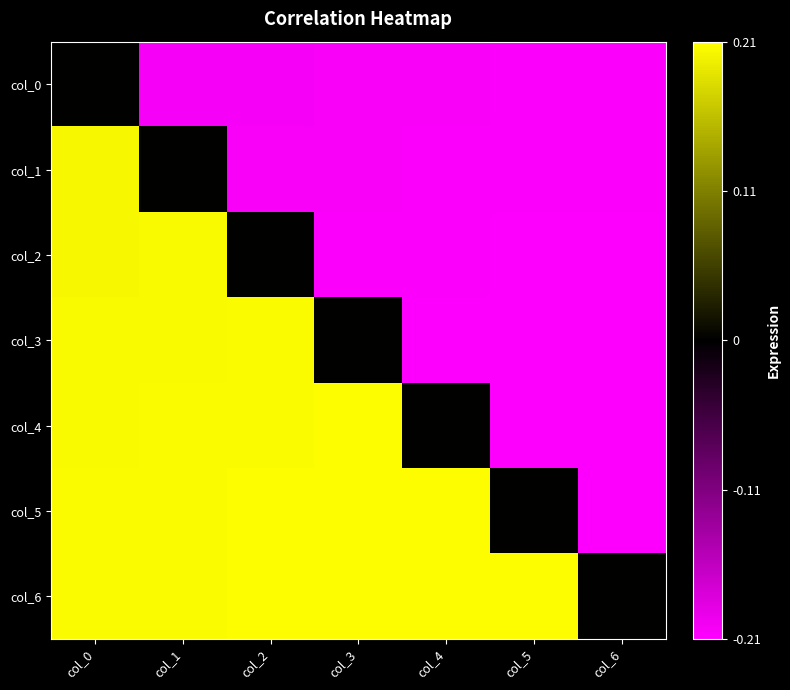

Reading left to right, transcribe all the data shown in this chart.

col_0: col_0=0.0	col_1=-0.2	col_2=-0.2	col_3=-0.2	col_4=-0.2	col_5=-0.2	col_6=-0.2
col_1: col_0=0.2	col_1=0.0	col_2=-0.2	col_3=-0.2	col_4=-0.2	col_5=-0.2	col_6=-0.2
col_2: col_0=0.2	col_1=0.2	col_2=0.0	col_3=-0.2	col_4=-0.2	col_5=-0.2	col_6=-0.2
col_3: col_0=0.2	col_1=0.2	col_2=0.2	col_3=0.0	col_4=-0.2	col_5=-0.2	col_6=-0.2
col_4: col_0=0.2	col_1=0.2	col_2=0.2	col_3=0.2	col_4=0.0	col_5=-0.2	col_6=-0.2
col_5: col_0=0.2	col_1=0.2	col_2=0.2	col_3=0.2	col_4=0.2	col_5=0.0	col_6=-0.2
col_6: col_0=0.2	col_1=0.2	col_2=0.2	col_3=0.2	col_4=0.2	col_5=0.2	col_6=0.0